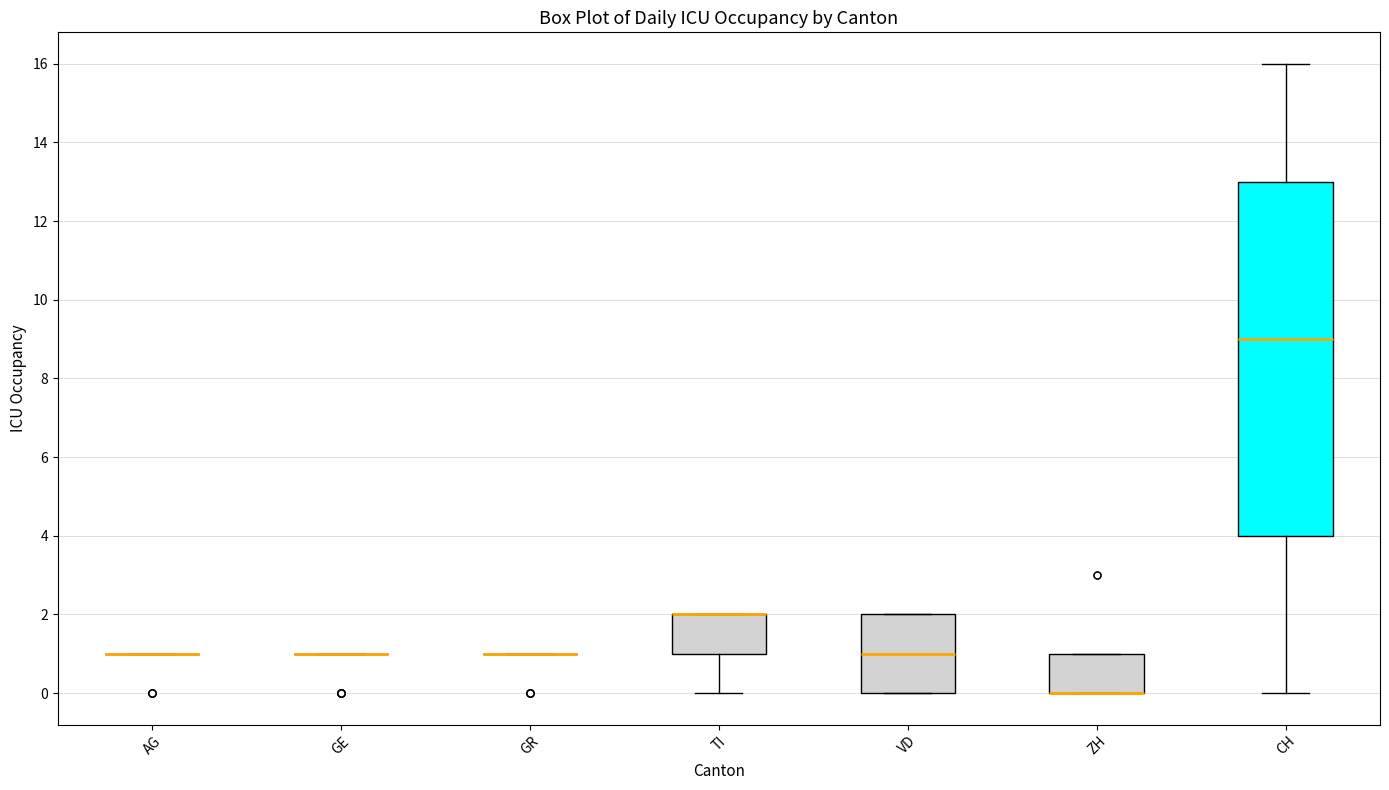

Where is the lower edge of the box for ZH on the y-axis? The values are not printed on the chart, so give them approximately, as read against the axis.

0